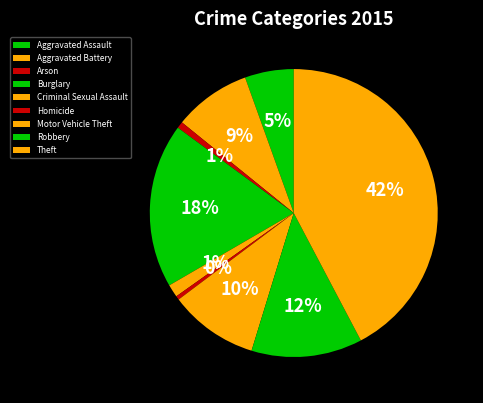

How many slices are in this pie chart?

9